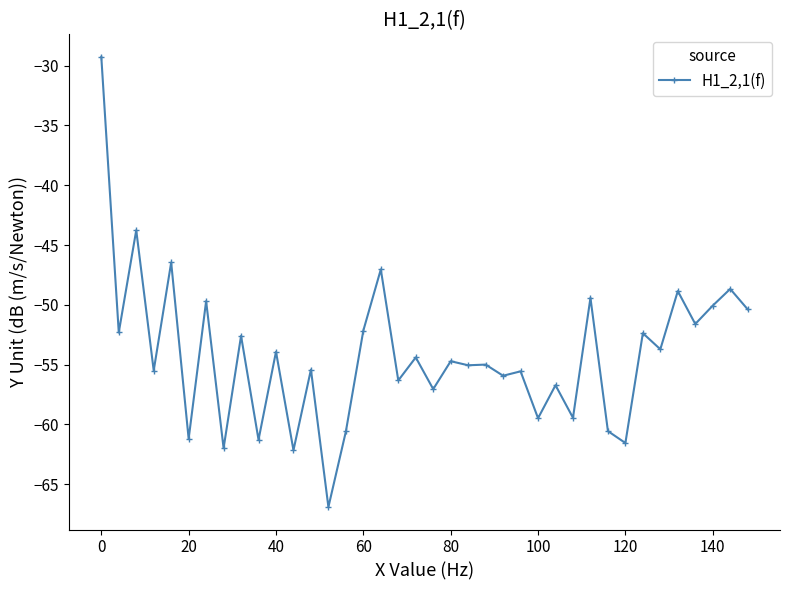

How many lines are shown in the chart?

1